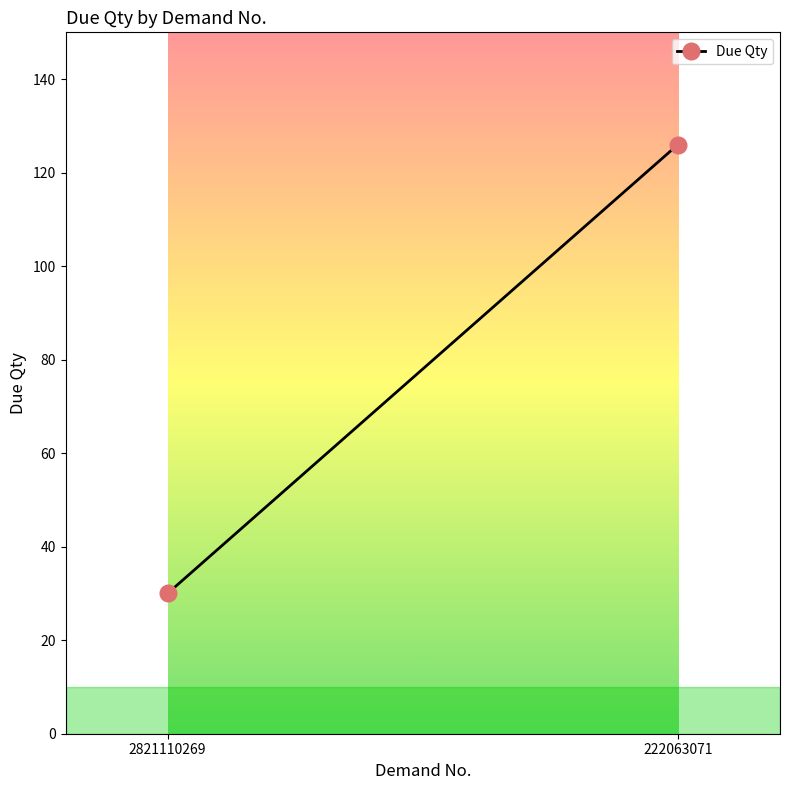

What is the smallest value displayed?

30